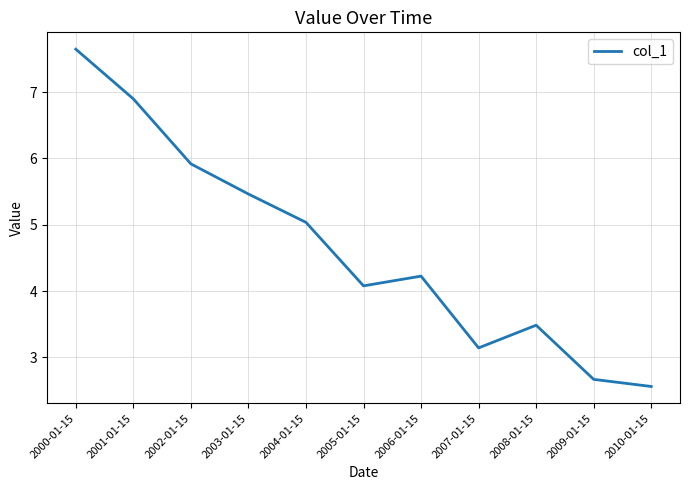

Reading left to right, list all the values displayed in this chart.

2000-01-15=7.6	2001-01-15=6.9	2002-01-15=5.9	2003-01-15=5.5	2004-01-15=5.0	2005-01-15=4.1	2006-01-15=4.2	2007-01-15=3.1	2008-01-15=3.5	2009-01-15=2.7	2010-01-15=2.6